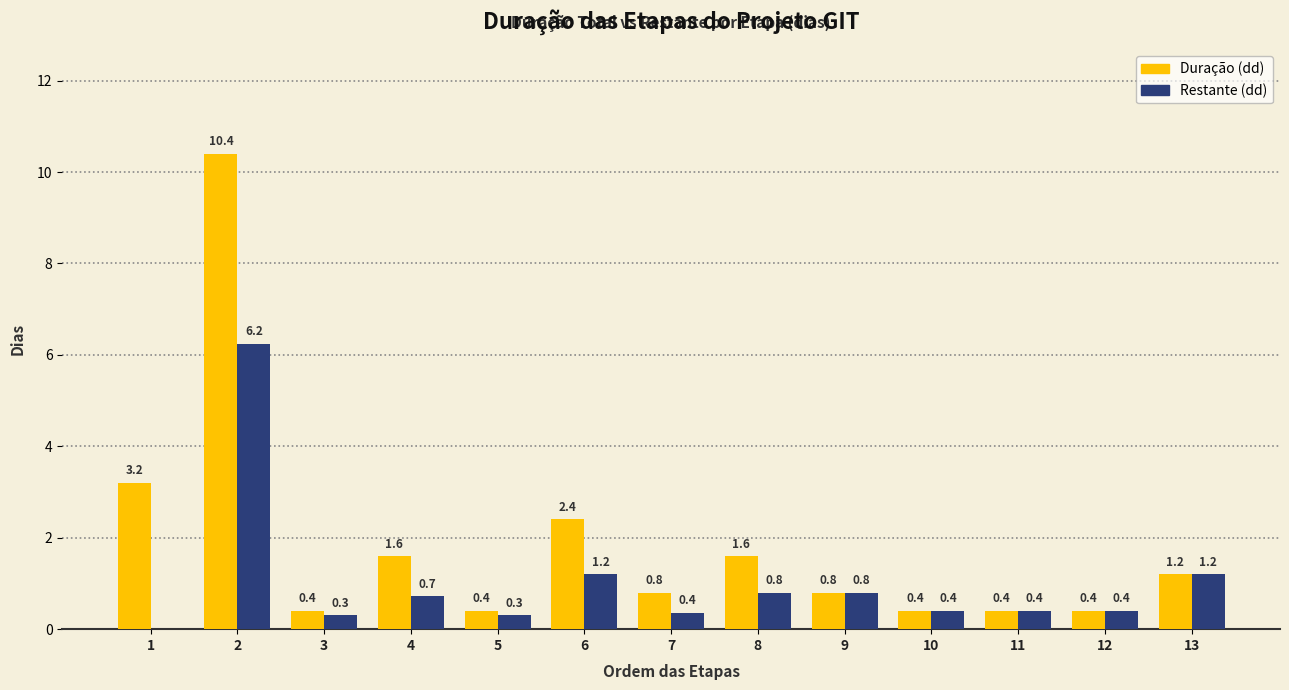

What is the highest value of the Duração (dd) series?

10.4